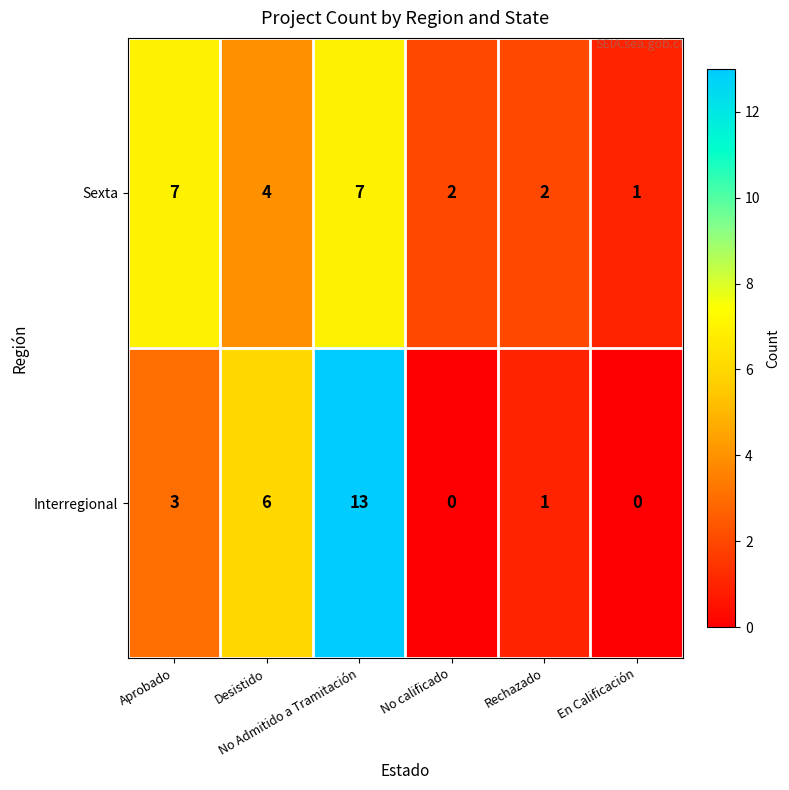

Which category has the highest value across all series?

No Admitido a Tramitación